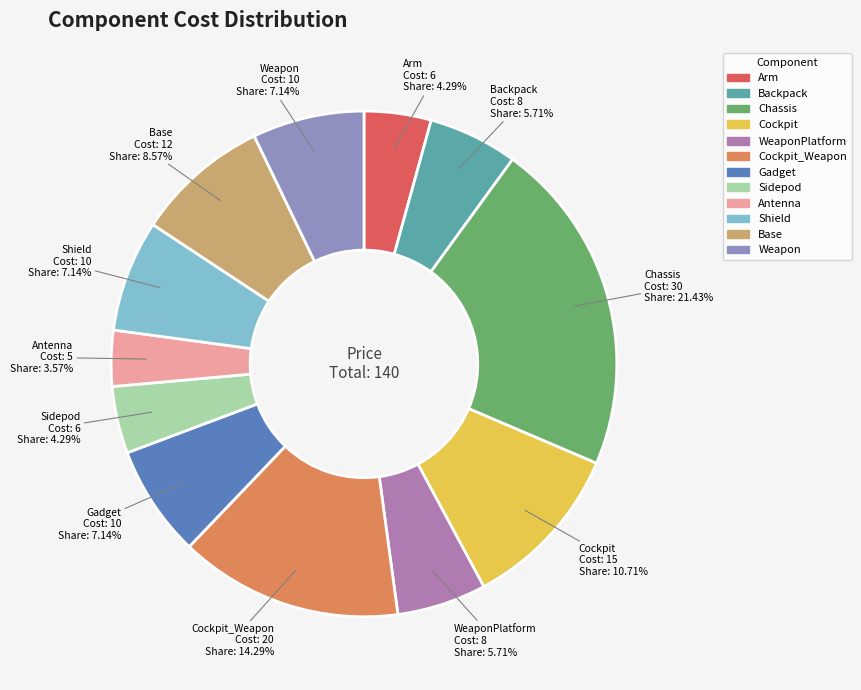

To the nearest percent, what is the average slice percentage?

8%